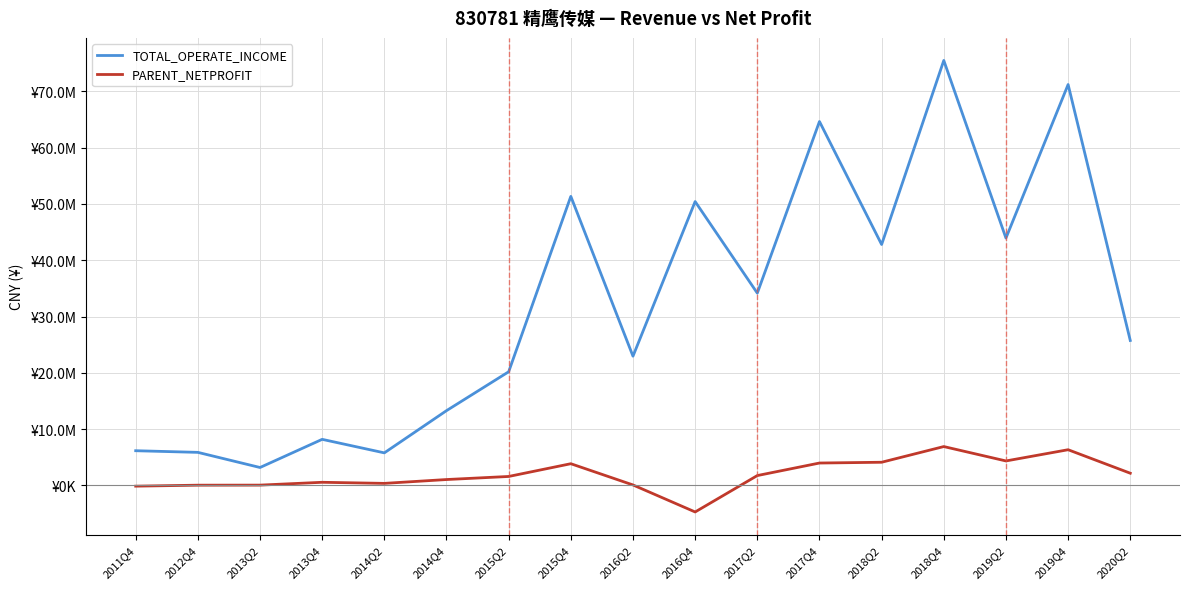

Rank the categories by PARENT_NETPROFIT value from lowest to highest.

2016Q4, 2011Q4, 2012Q4, 2013Q2, 2016Q2, 2014Q2, 2013Q4, 2014Q4, 2015Q2, 2017Q2, 2020Q2, 2015Q4, 2017Q4, 2018Q2, 2019Q2, 2019Q4, 2018Q4